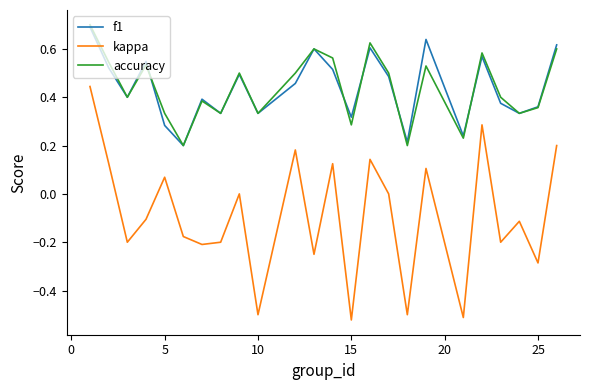

True or false: kappa and accuracy cross at least once.

False